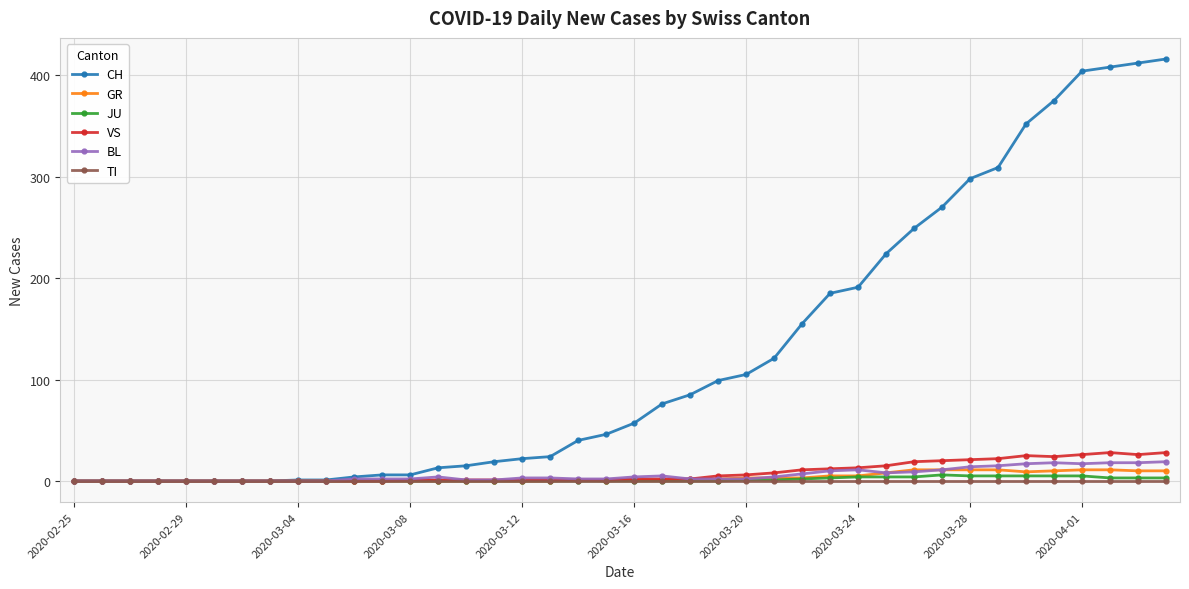

What is the greatest value displayed?

416